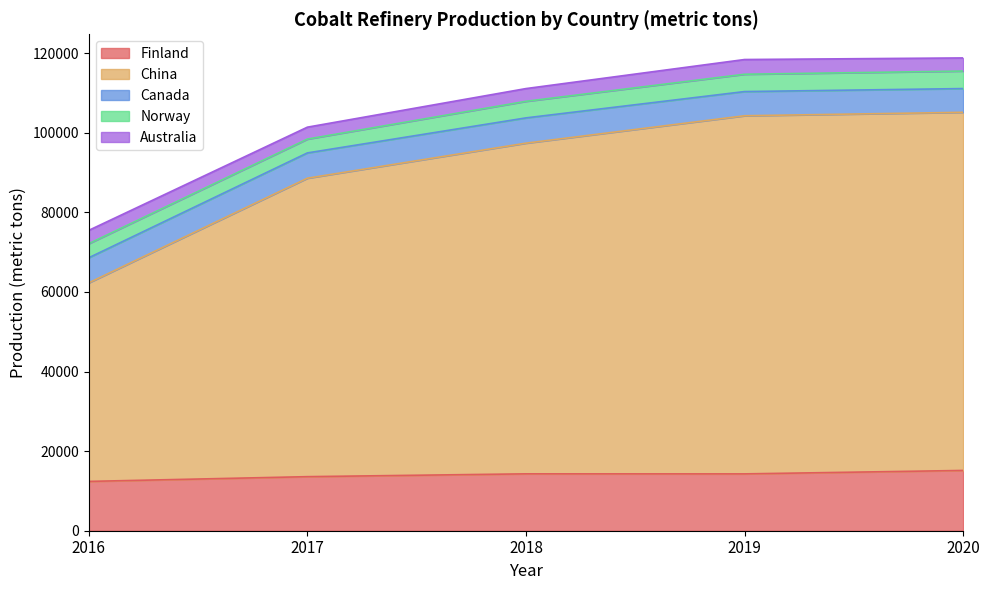

True or false: China and Australia cross at least once.

False